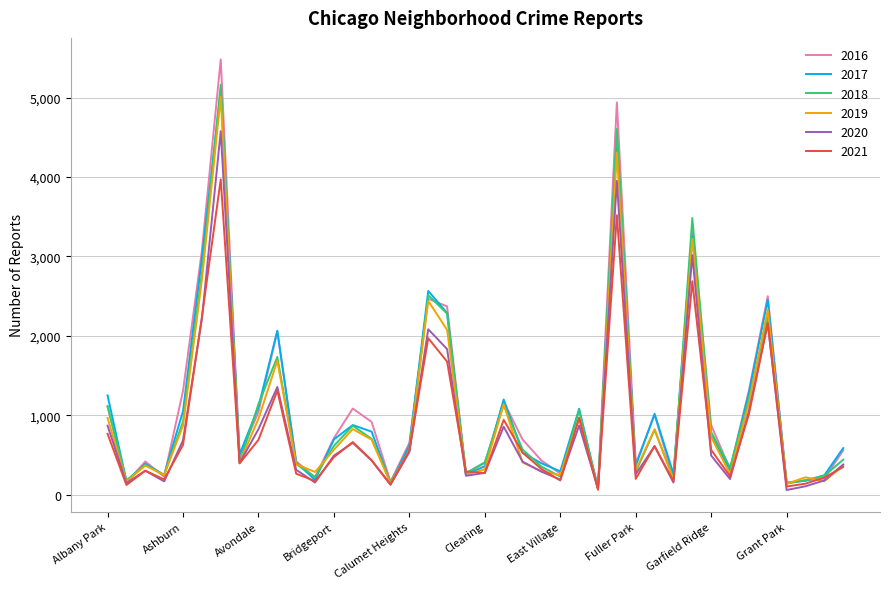

What is the maximum value shown in the chart?

5481